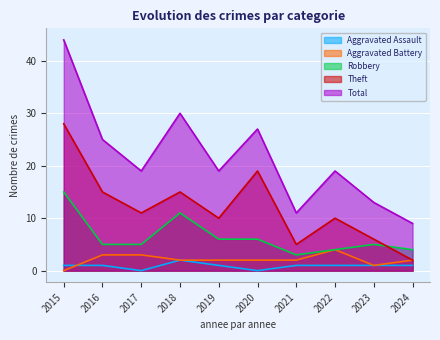

How many data points in Aggravated Battery are above 2?

3